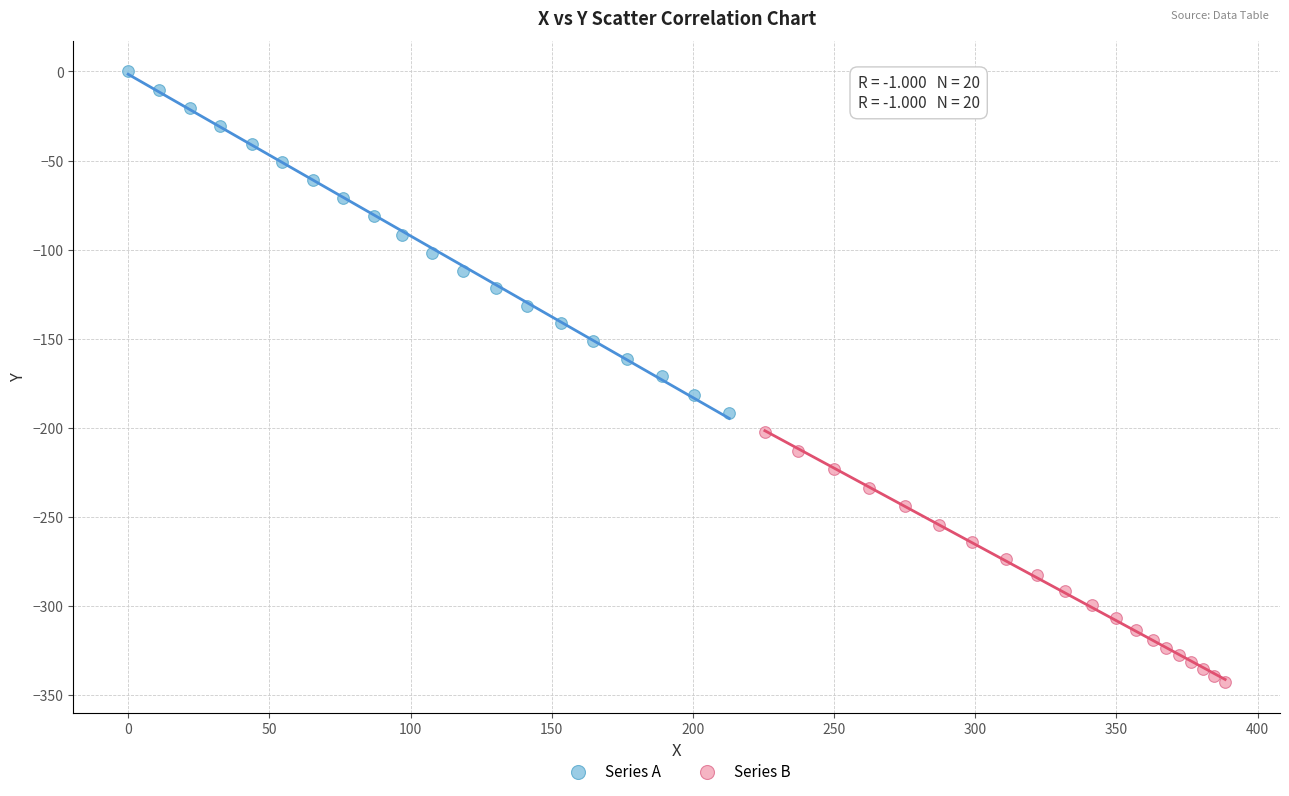

Which series has the widest spread of Y values?

Series A